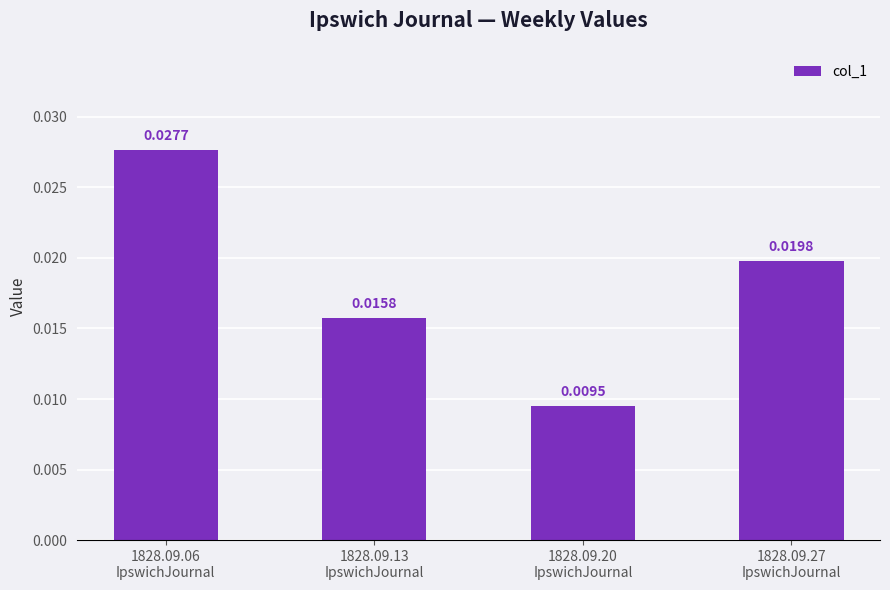

How many bars are there in total?

4